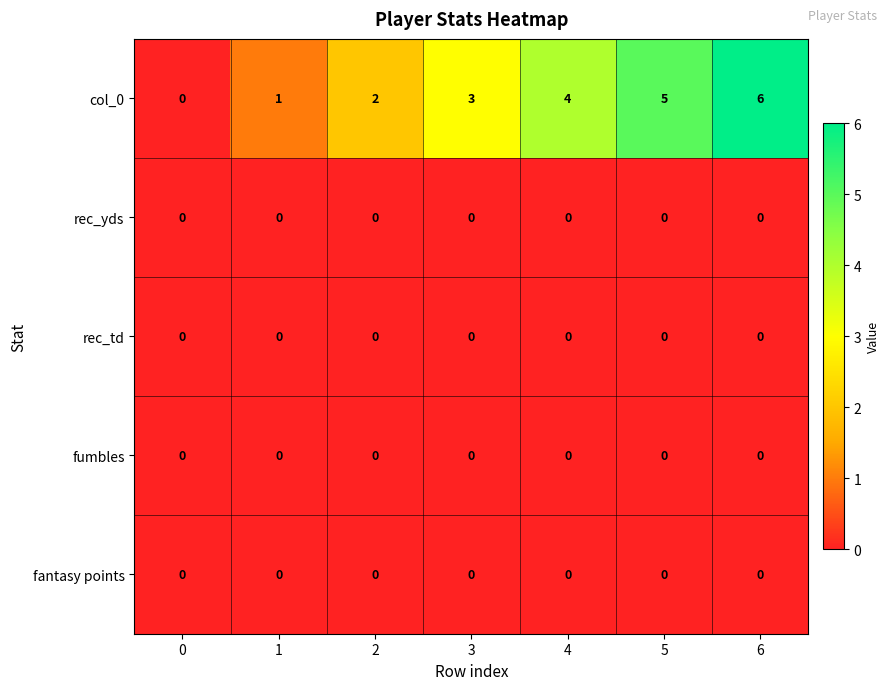

Reading left to right, what are all the values shown in this chart?

row_0: 0=0.0	1=1.0	2=2.0	3=3.0	4=4.0	5=5.0	6=6.0
row_1: 0=0.0	1=0.0	2=0.0	3=0.0	4=0.0	5=0.0	6=0.0
row_2: 0=0.0	1=0.0	2=0.0	3=0.0	4=0.0	5=0.0	6=0.0
row_3: 0=0.0	1=0.0	2=0.0	3=0.0	4=0.0	5=0.0	6=0.0
row_4: 0=0.0	1=0.0	2=0.0	3=0.0	4=0.0	5=0.0	6=0.0